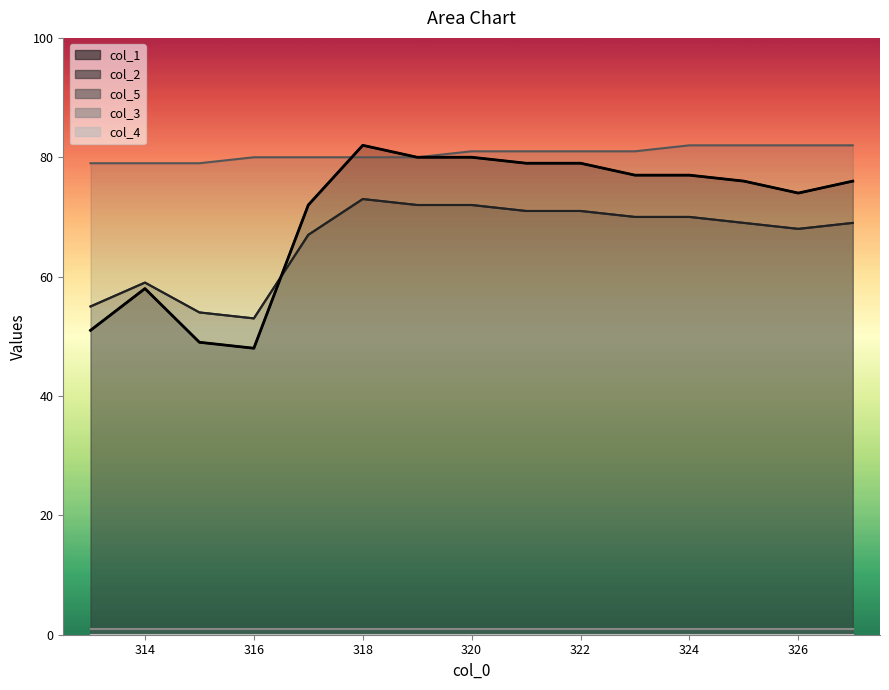

What is the sum of all col_1 values?

1058